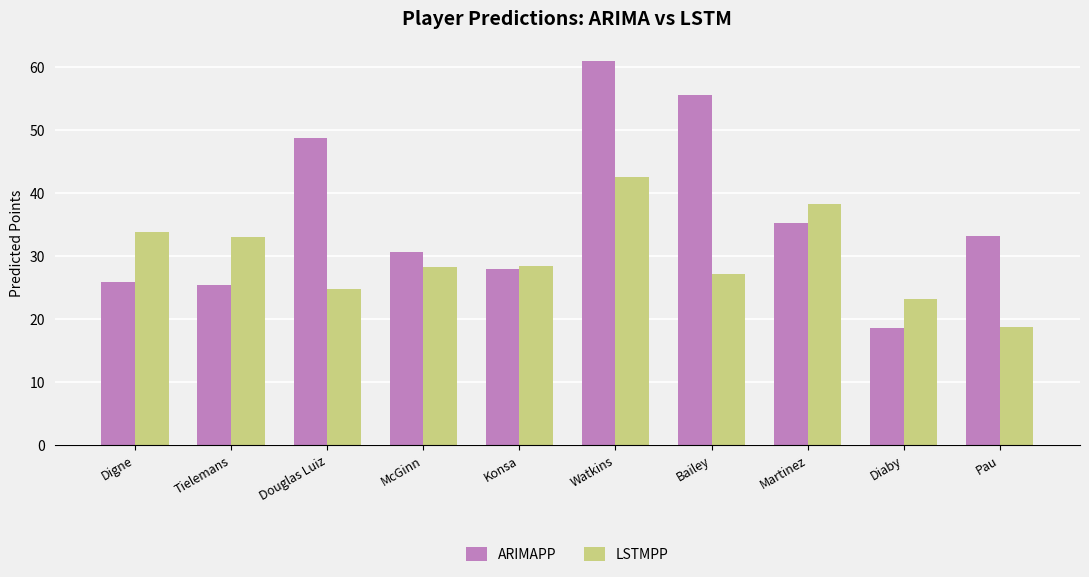

At Tielemans, list the series in order from smallest to largest.

ARIMAPP, LSTMPP